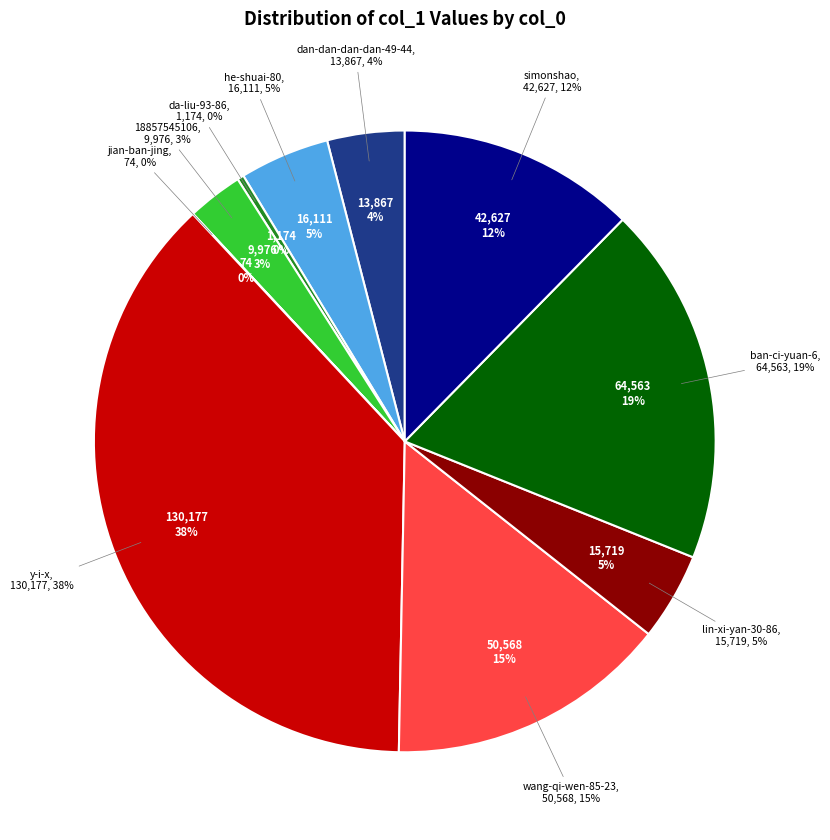

Does any single category account for the majority?

No